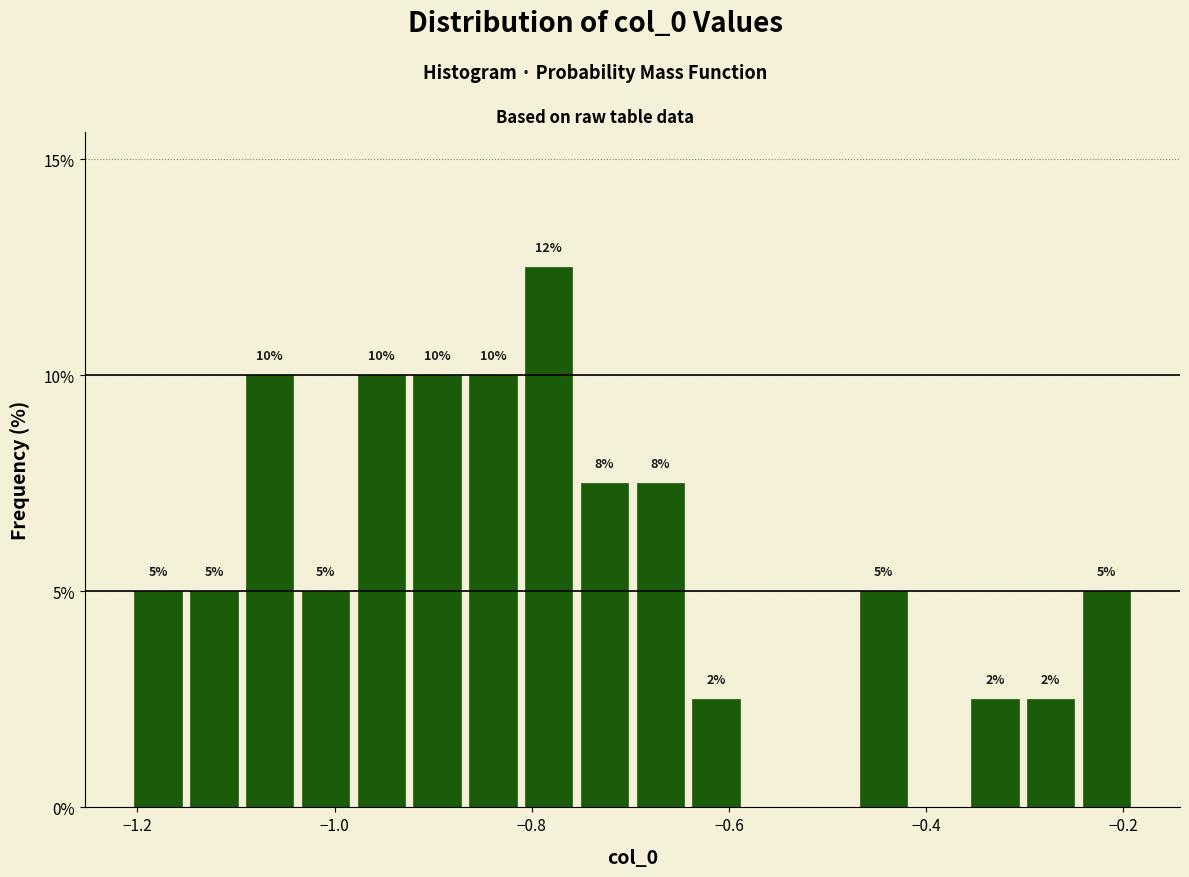

Around what value on the x-axis is the tallest bar? Give the approximate position of its centre, as read against the axis.

-0.78